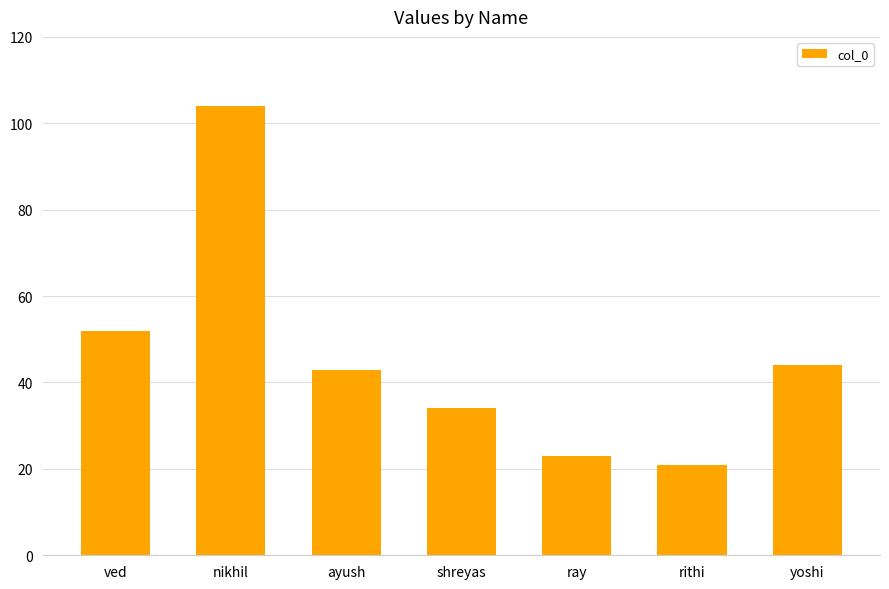

What is the label of the 6th bar from the right?

nikhil